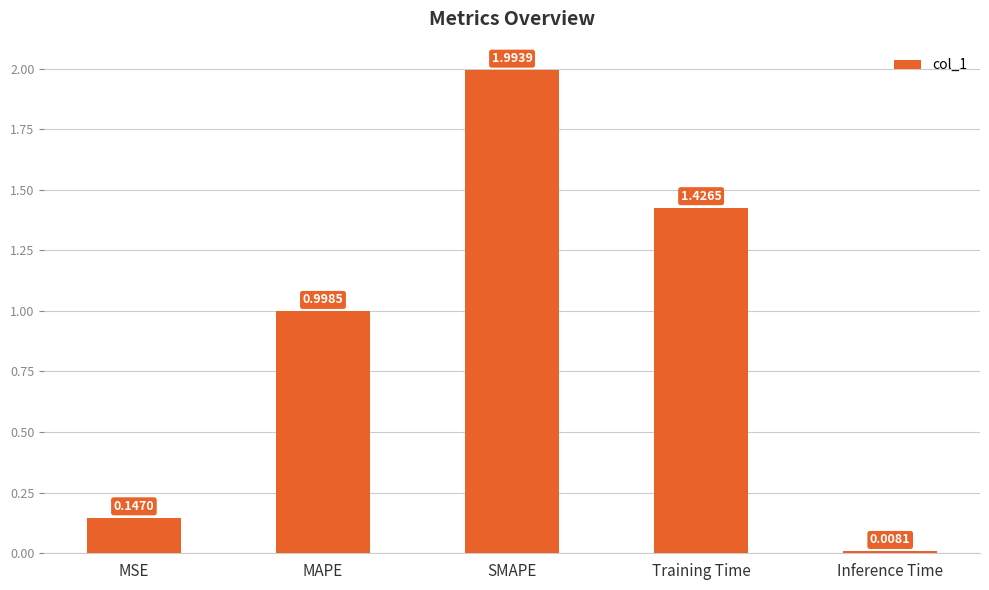

What is the sum of all values?

4.6